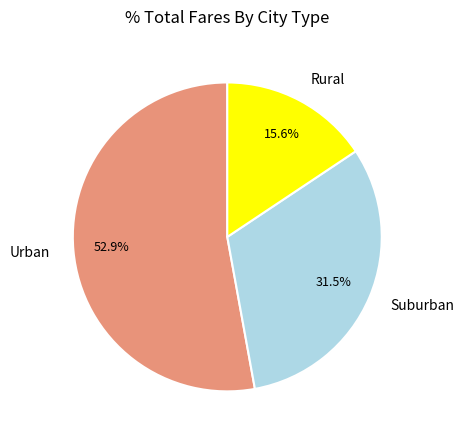

To the nearest percent, what is the average slice percentage?

33%